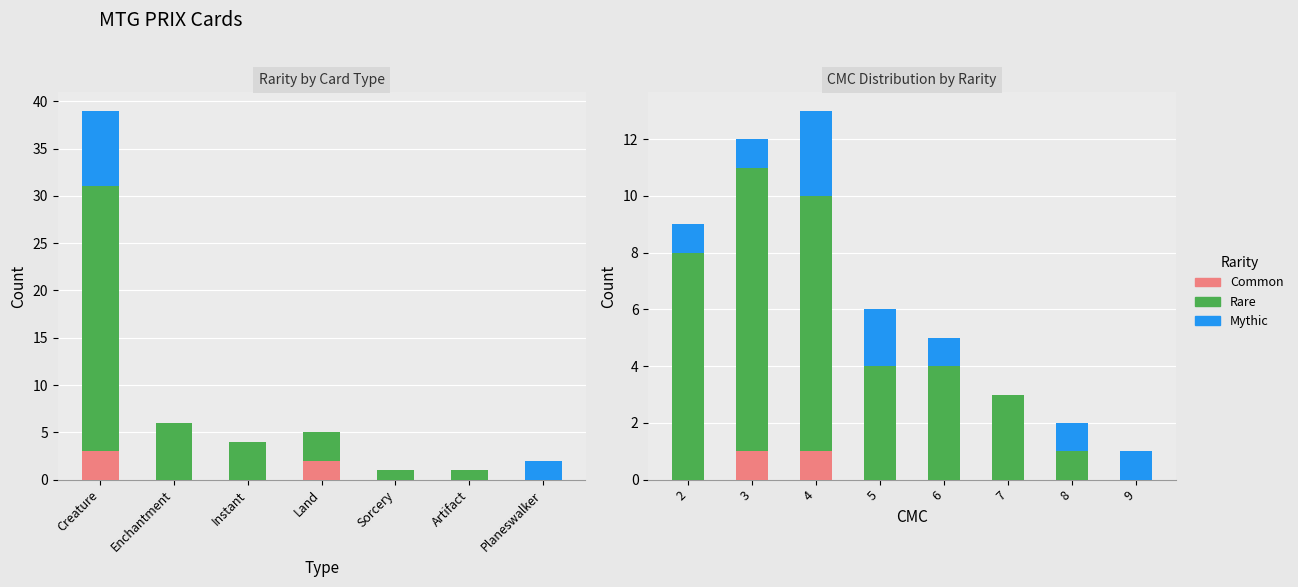

How many series are shown in this chart?

3